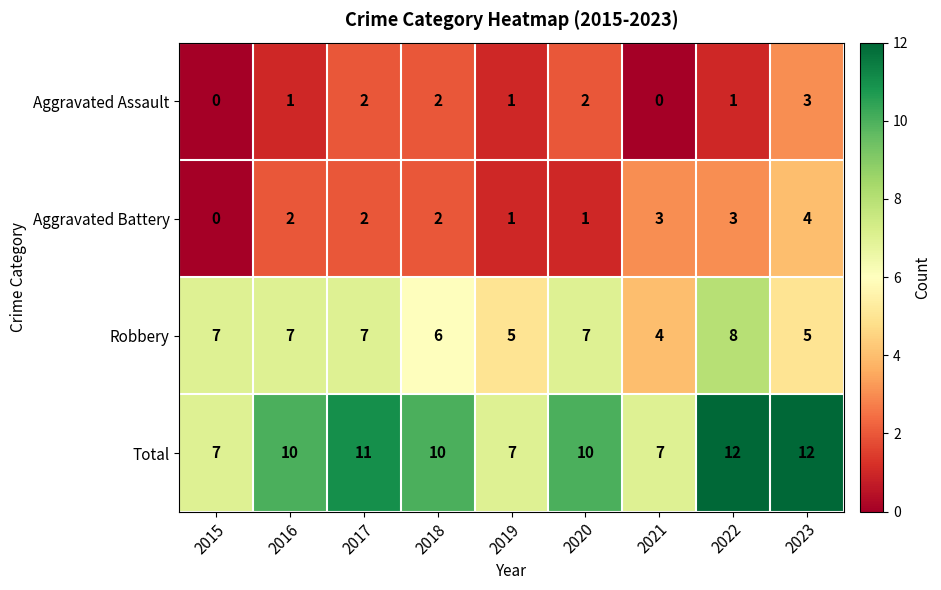

Which series has the widest spread of values?

Total